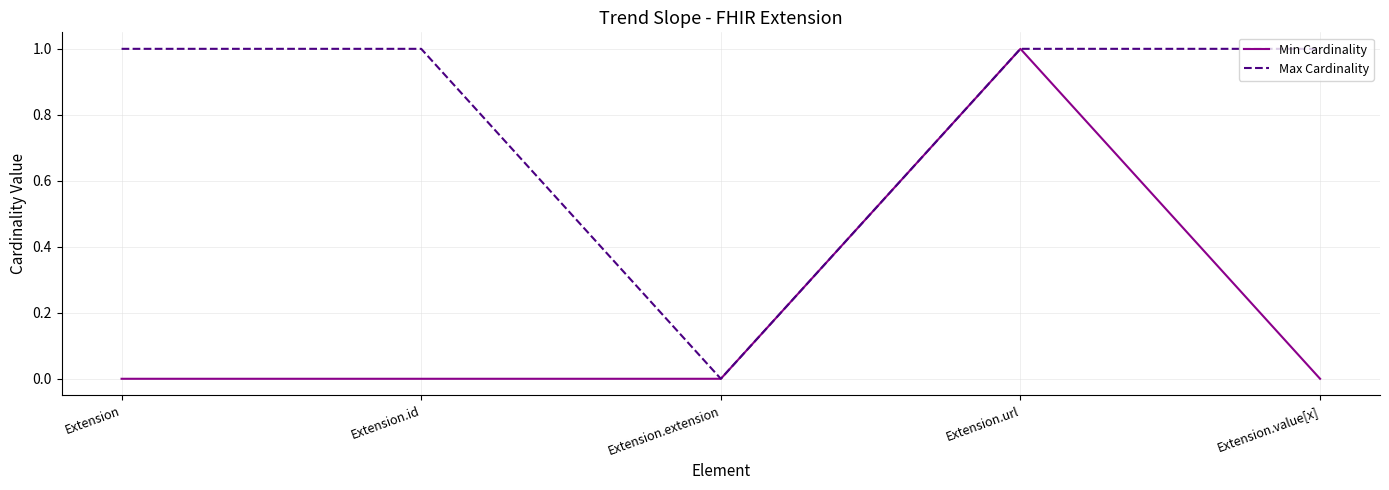

How many Min Cardinality values are between 0 and 1?

5